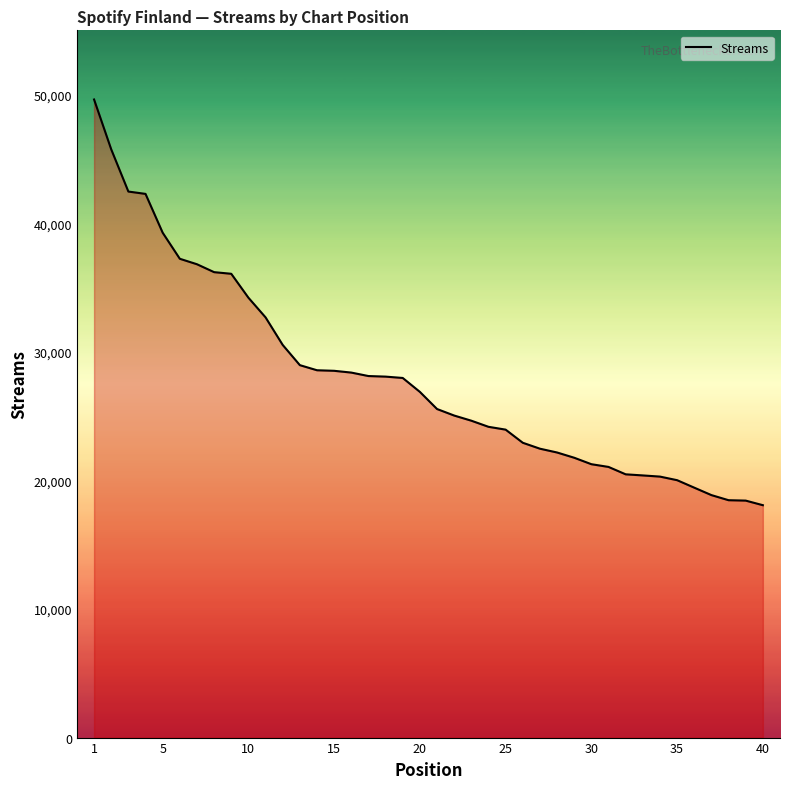

What is the maximum value shown in the chart?

49622